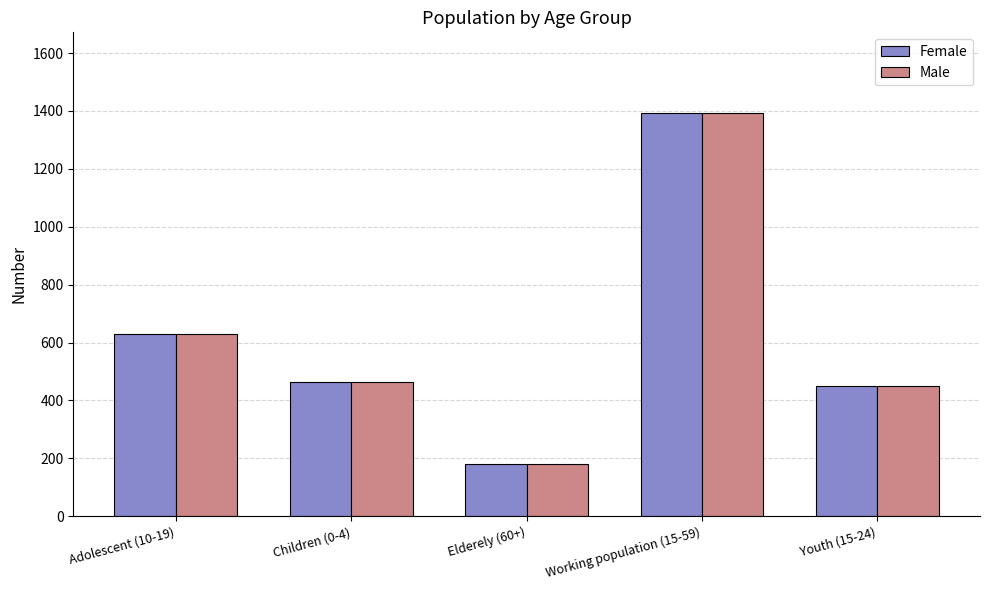

What are all the series names shown in the legend?

Female, Male